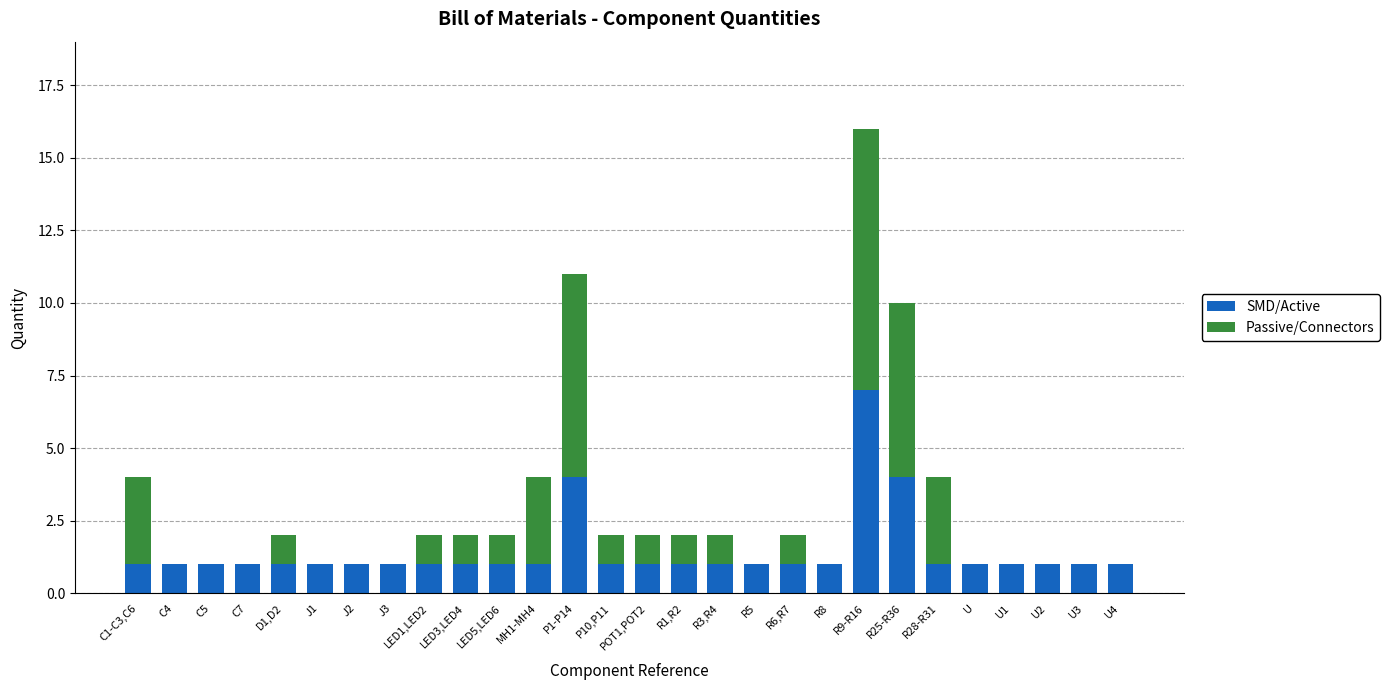

What are all the series names shown in the legend?

SMD/Active, Passive/Connectors